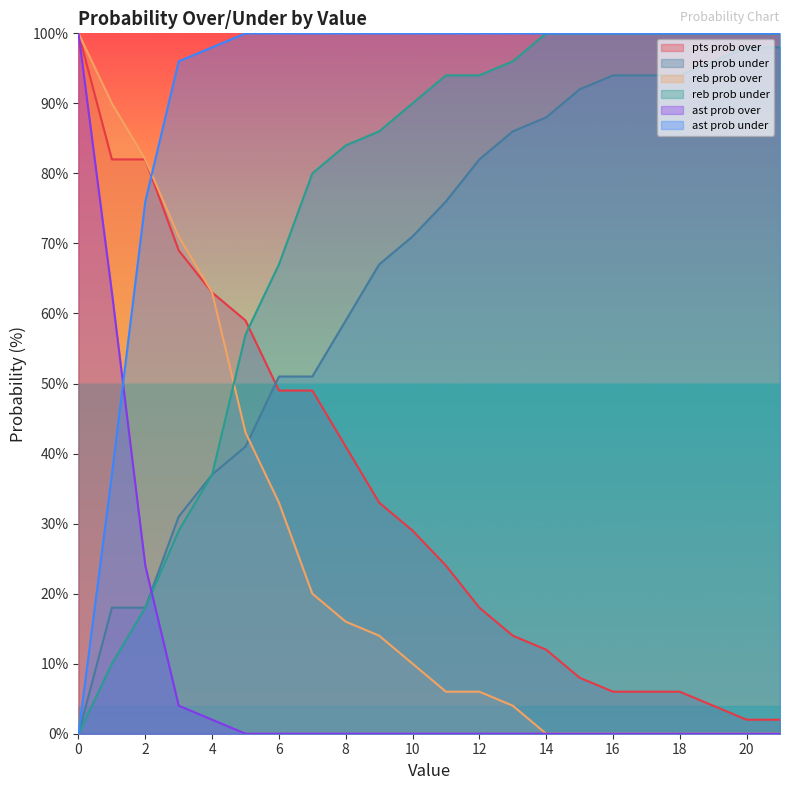

What is the sum of the pts prob over values at 17 and 18?

12